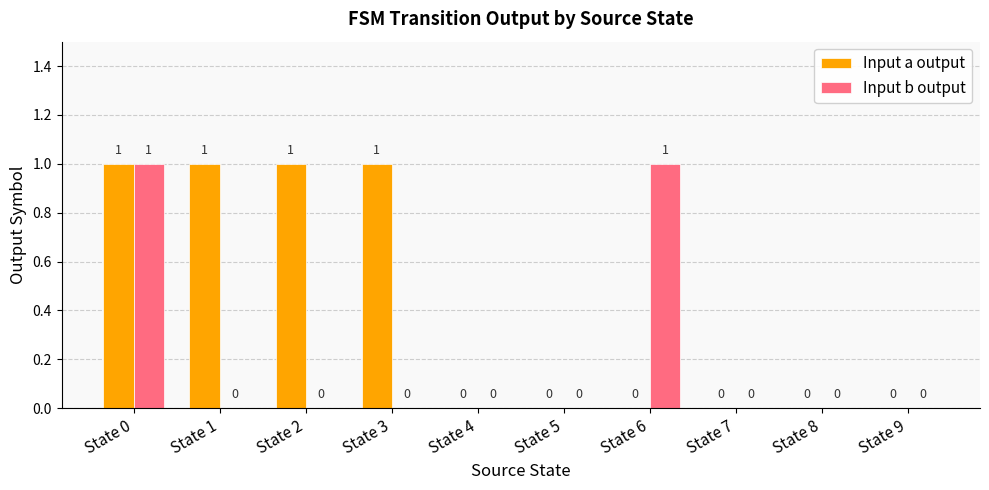

Read the Input a output value at State 3.

1